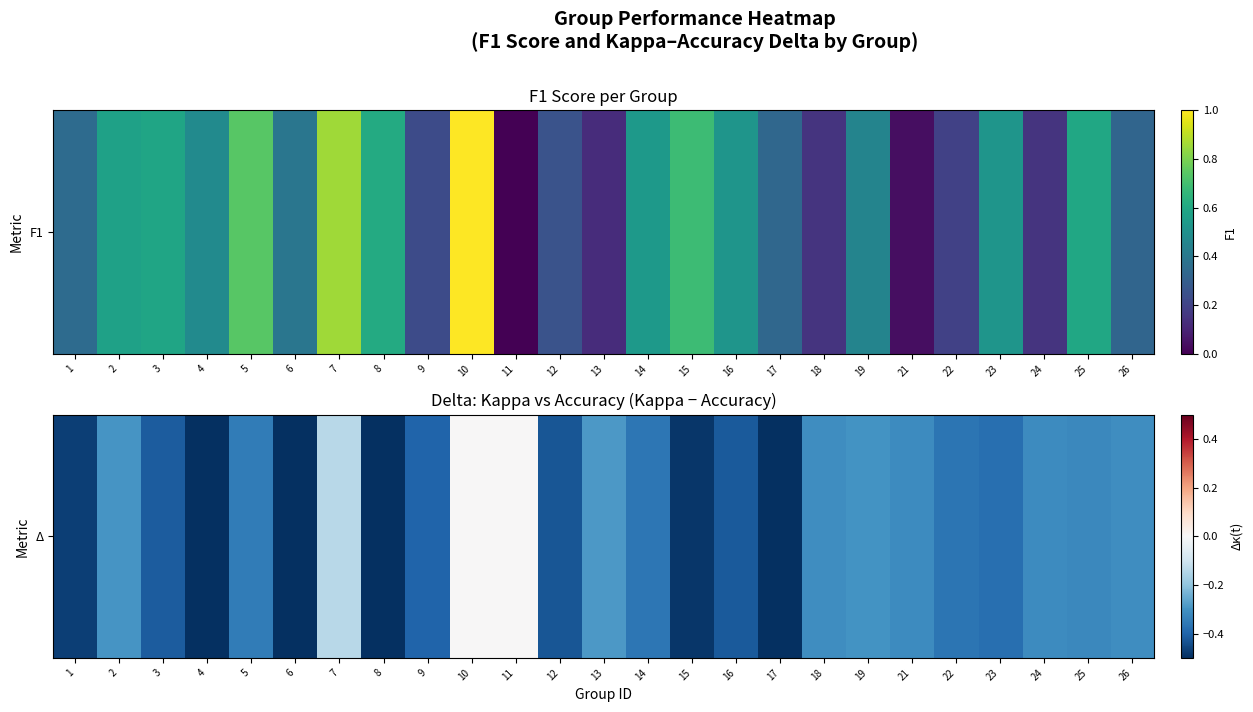

The value at 8 is -0.7. True or false?

True